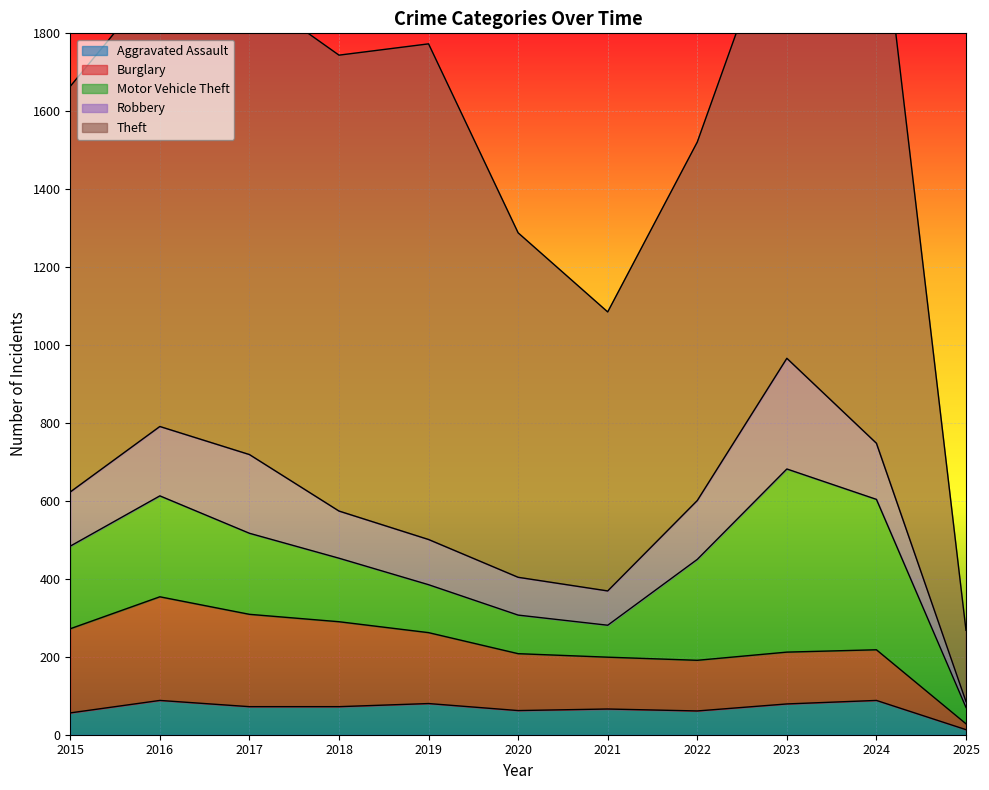

Is it true that Robbery equals 63 at 2023?

False